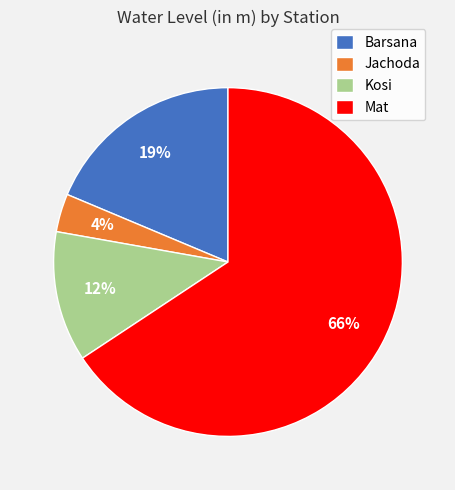

The Mat slice represents 66% of the pie. True or false?

True